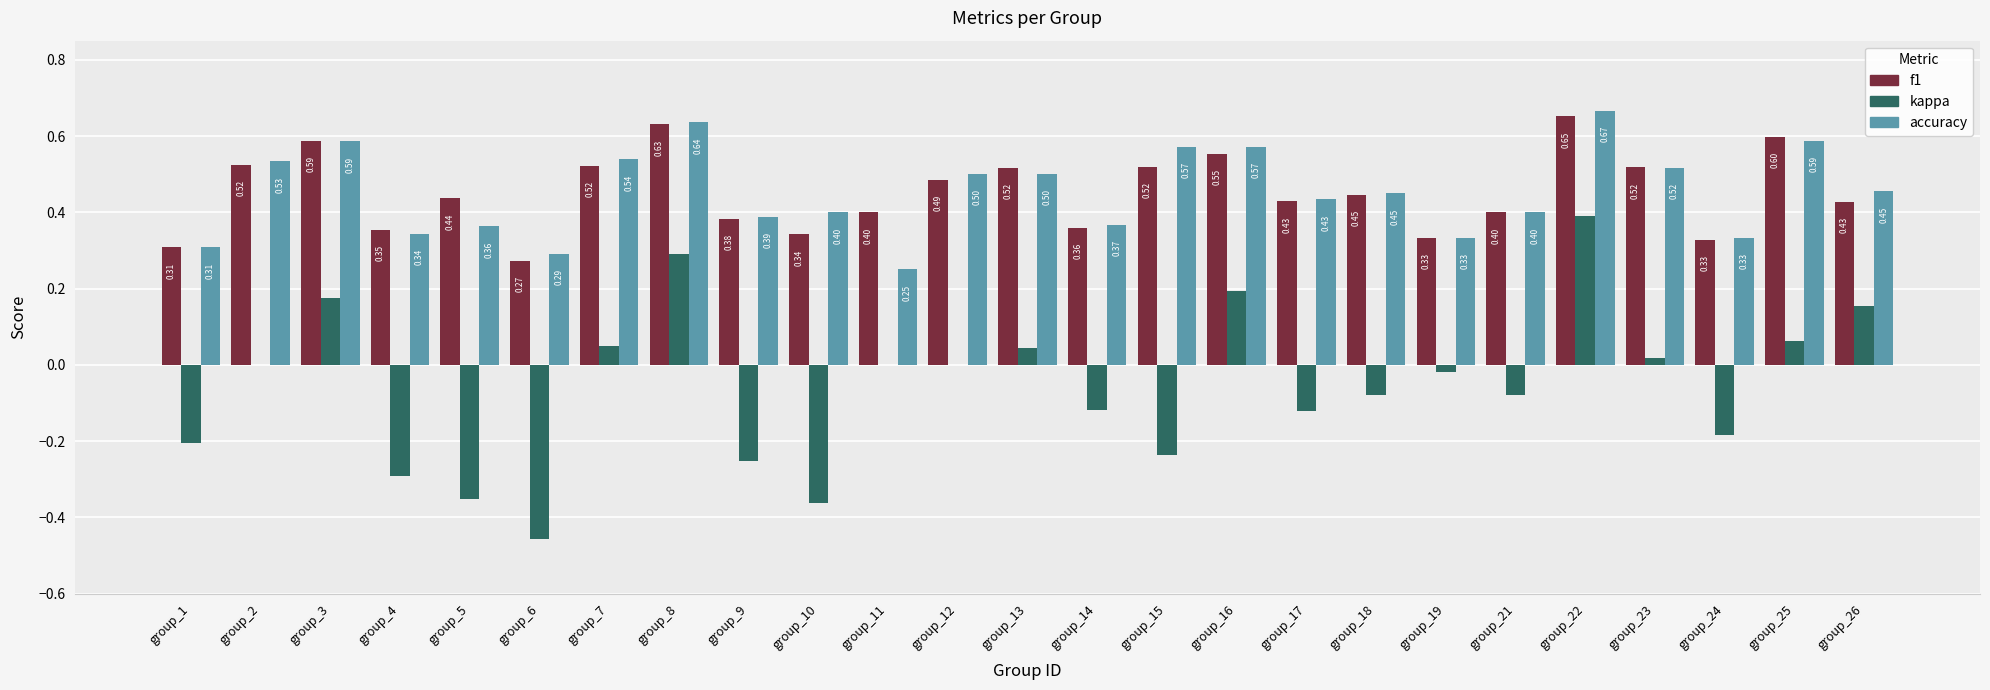

At which category is the sum across all series the highest?

group_22